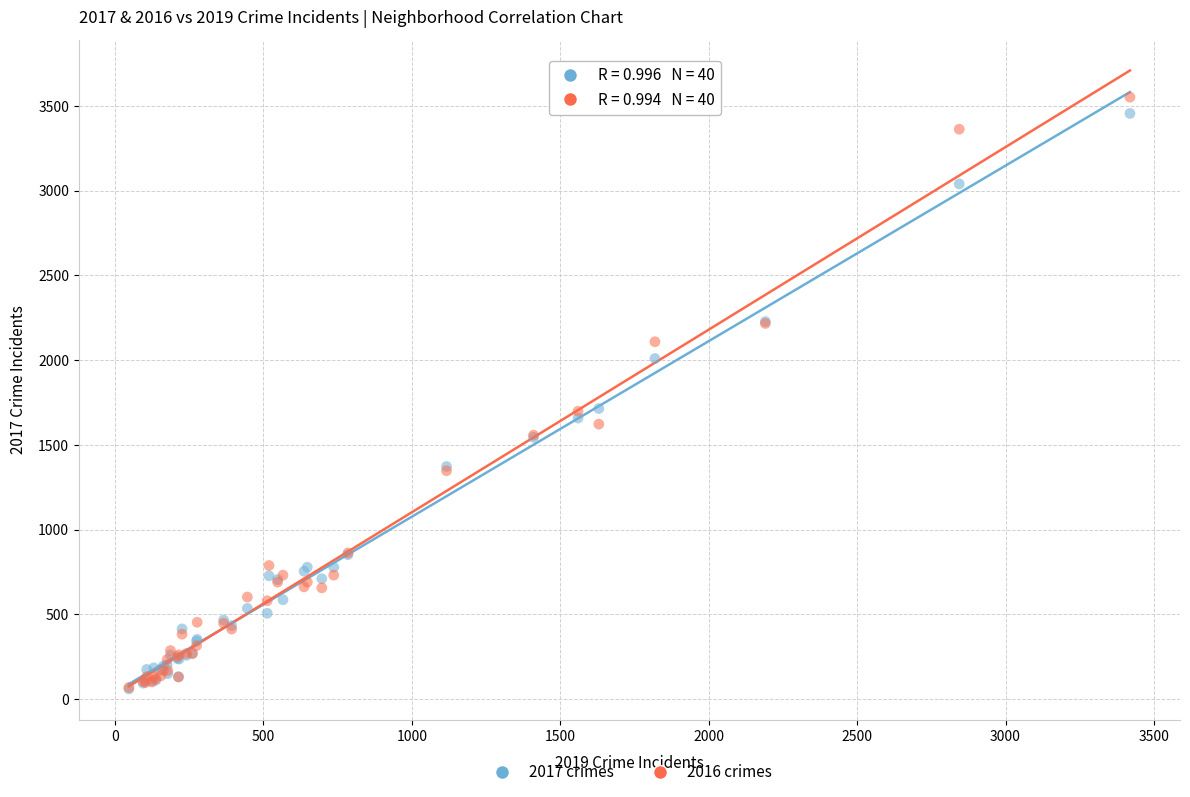

What are all the series names shown in the legend?

2017 crimes, 2016 crimes